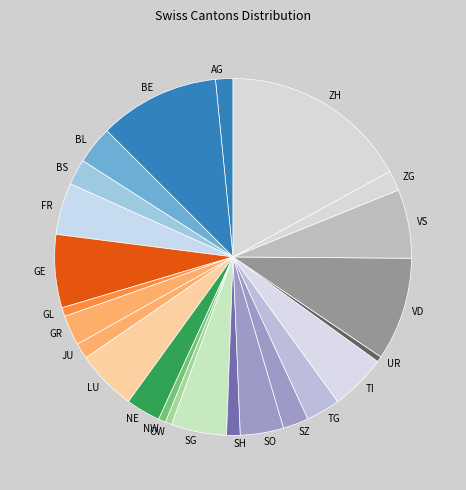

Is there a majority slice in this chart?

No